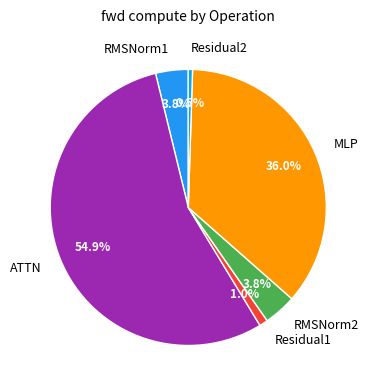

To the nearest percent, what is the average slice percentage?

17%